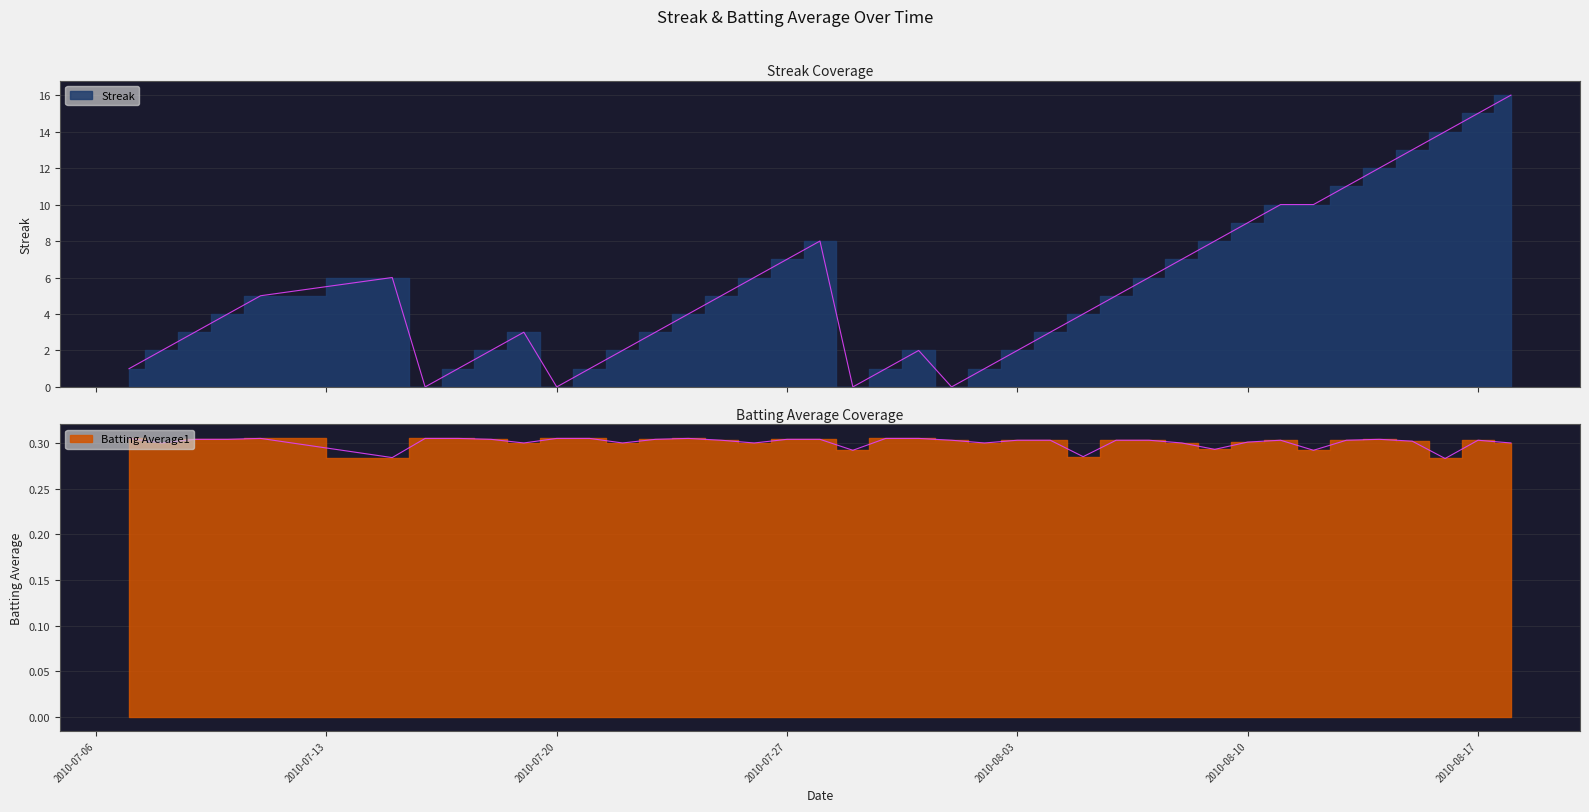

Reading left to right, what are all the values shown in this chart?

Streak: 1.0	2.0	3.0	4.0	5.0	6.0	0.0	1.0	2.0	3.0	0.0	1.0	2.0	3.0	4.0	5.0	6.0	7.0	8.0	0.0	1.0	2.0	0.0	1.0	2.0	3.0	4.0	5.0	6.0	7.0	8.0	9.0	10.0	10.0	11.0	12.0	13.0	14.0	15.0	16.0
Batting Average1: 0.3	0.3	0.3	0.3	0.3	0.3	0.3	0.3	0.3	0.3	0.3	0.3	0.3	0.3	0.3	0.3	0.3	0.3	0.3	0.3	0.3	0.3	0.3	0.3	0.3	0.3	0.3	0.3	0.3	0.3	0.3	0.3	0.3	0.3	0.3	0.3	0.3	0.3	0.3	0.3